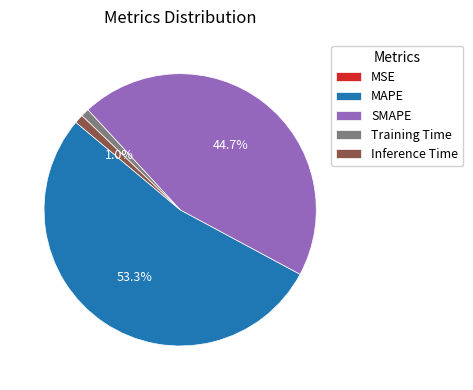

Which slice represents more than half of the pie?

MAPE